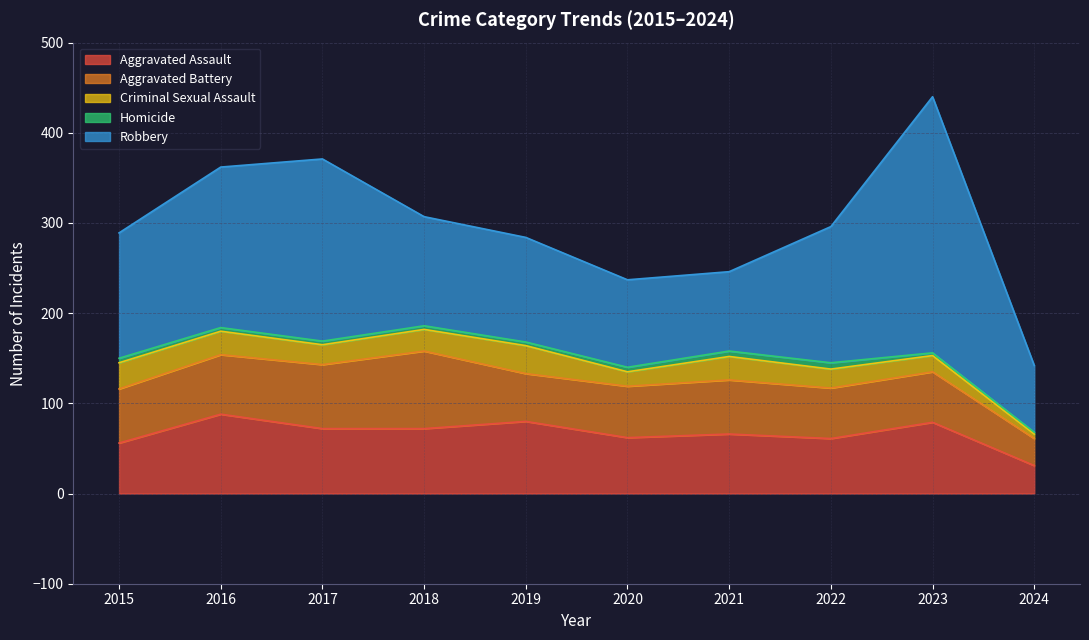

Is it true that Aggravated Assault equals 61 at 2022?

True